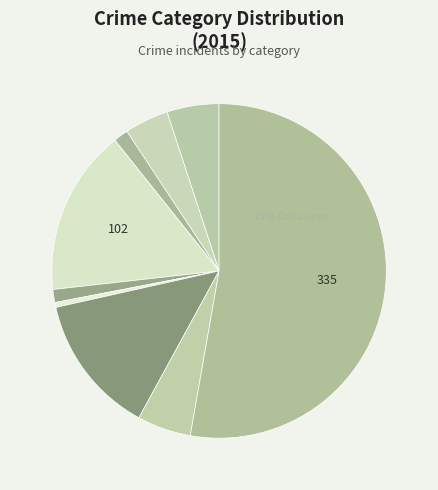

Which slice represents more than half of the pie?

Theft